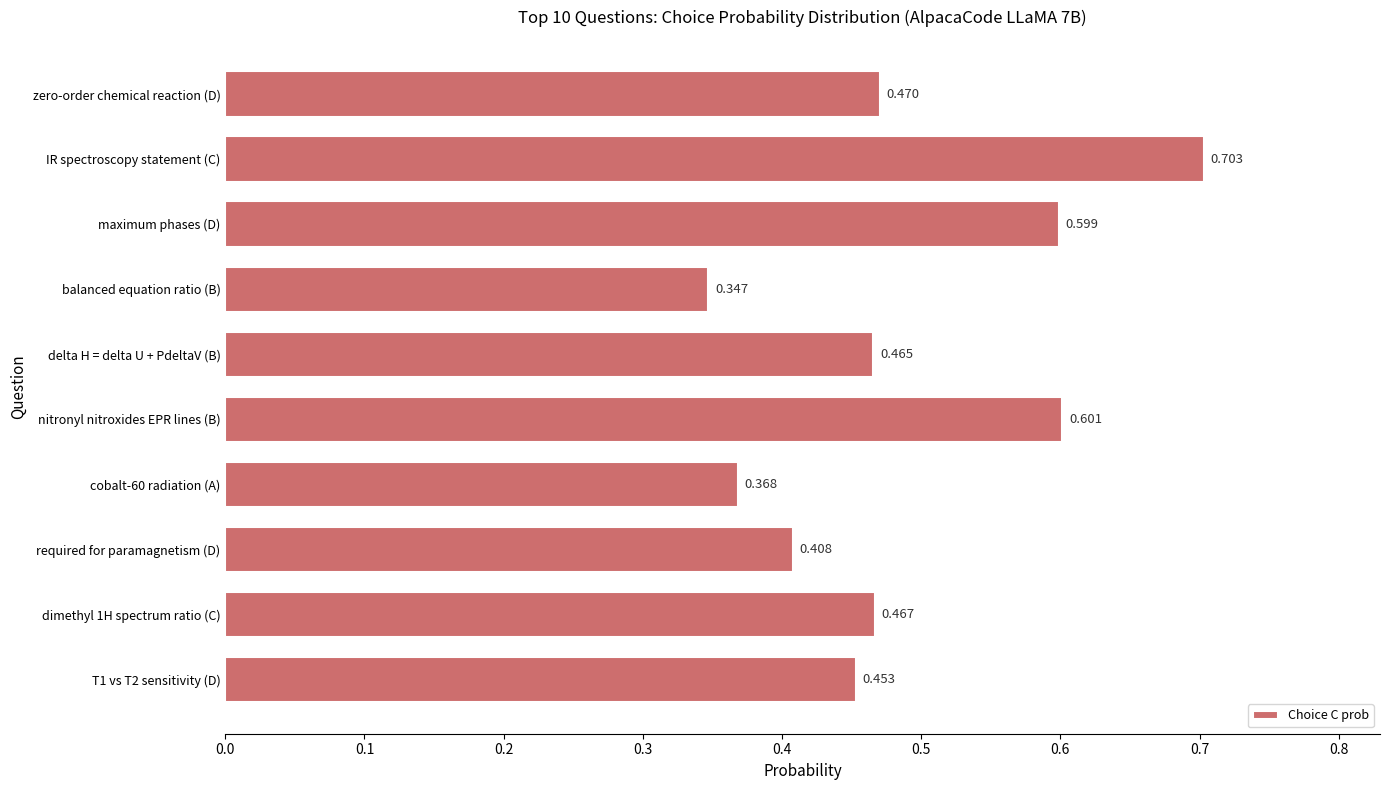

Which category has the lowest value across all series?

balanced equation ratio (B)